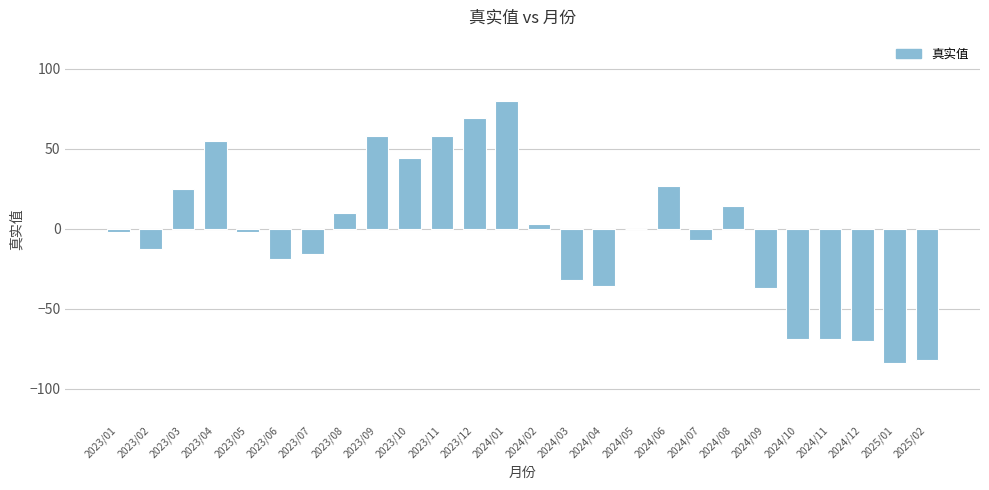

What is the sum of the values at 2023/07 and 2023/08?

-6